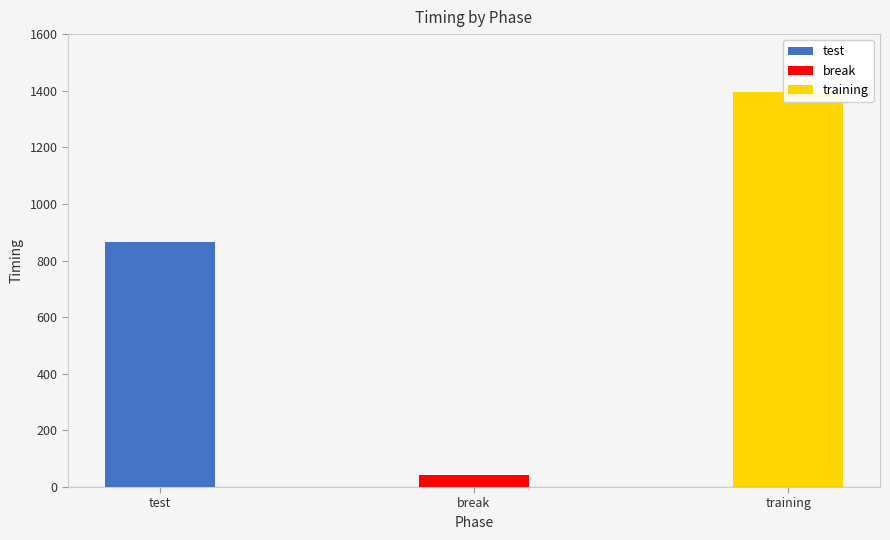

What is the greatest value displayed?

1394.0